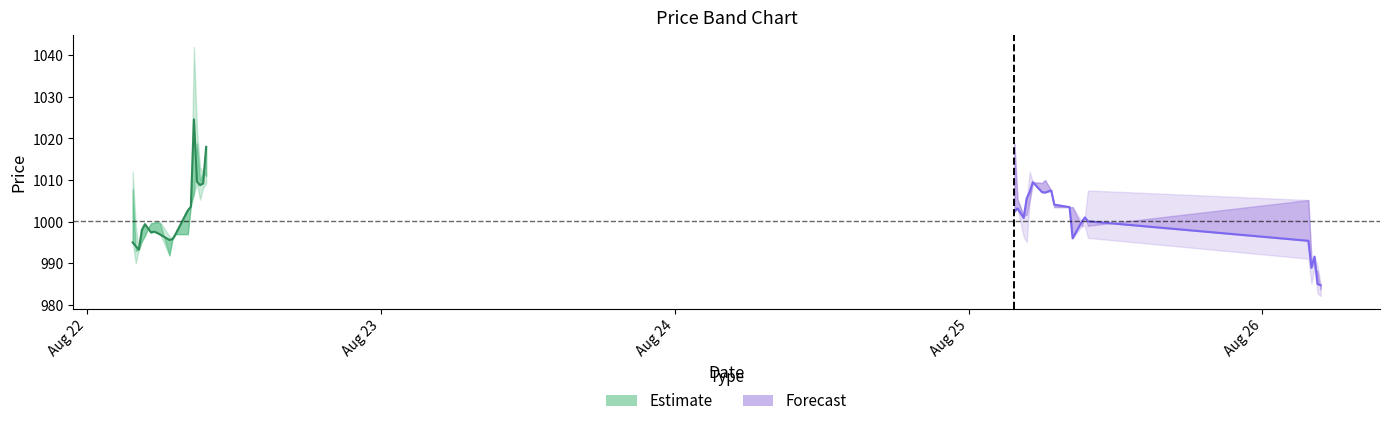

What is the sum of all Close (Estimate) values?

20032.3